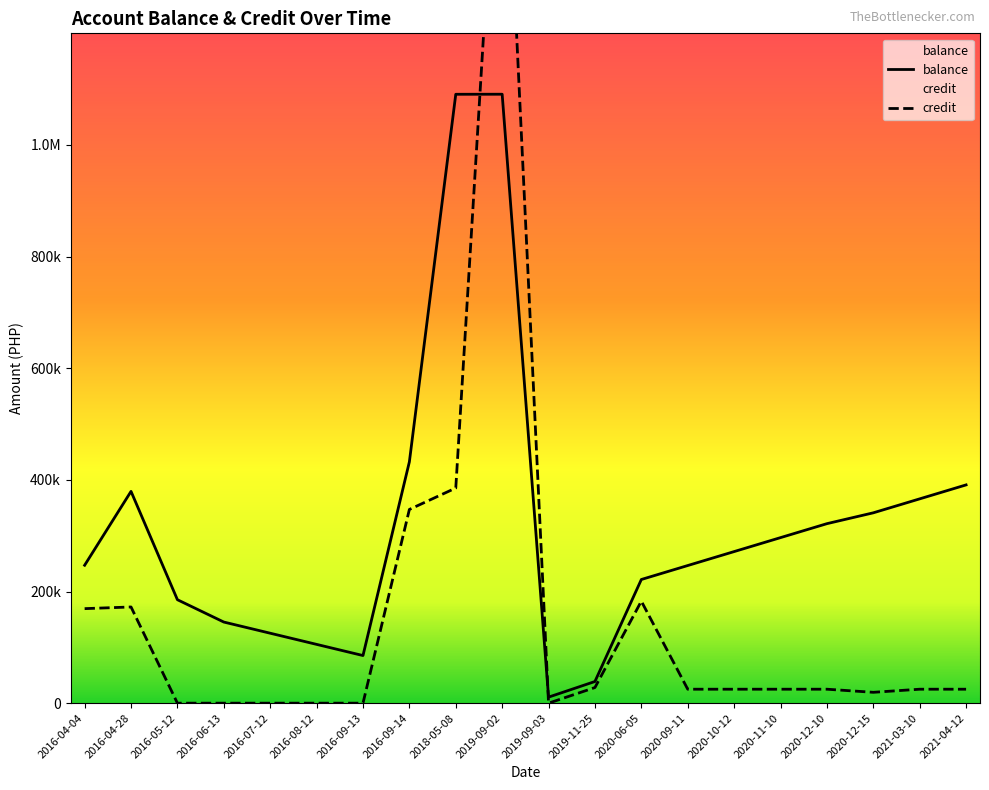

Which series changed the most between 2019-11-25 and 2020-10-12?

balance